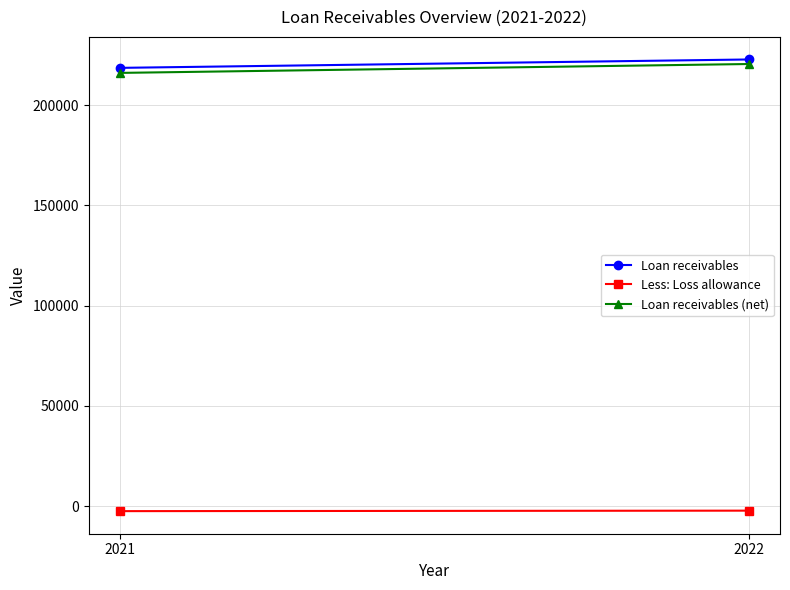

How many data points in Less: Loss allowance are less than -2267?

1